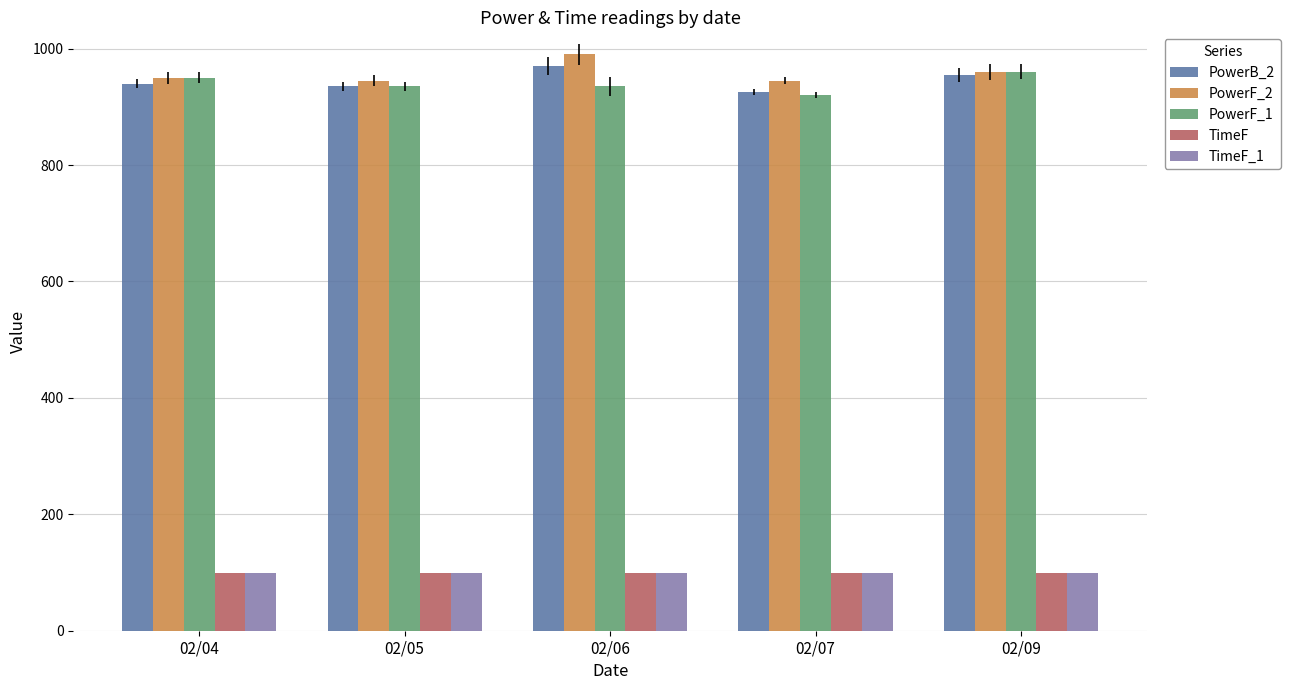

Reading right to left, list all the values displayed in this chart.

PowerB_2: 955	925	970	935	940
PowerF_2: 960	945	990	945	950
PowerF_1: 960	920	935	935	950
TimeF: 100	100	100	100	100
TimeF_1: 100	100	100	100	100